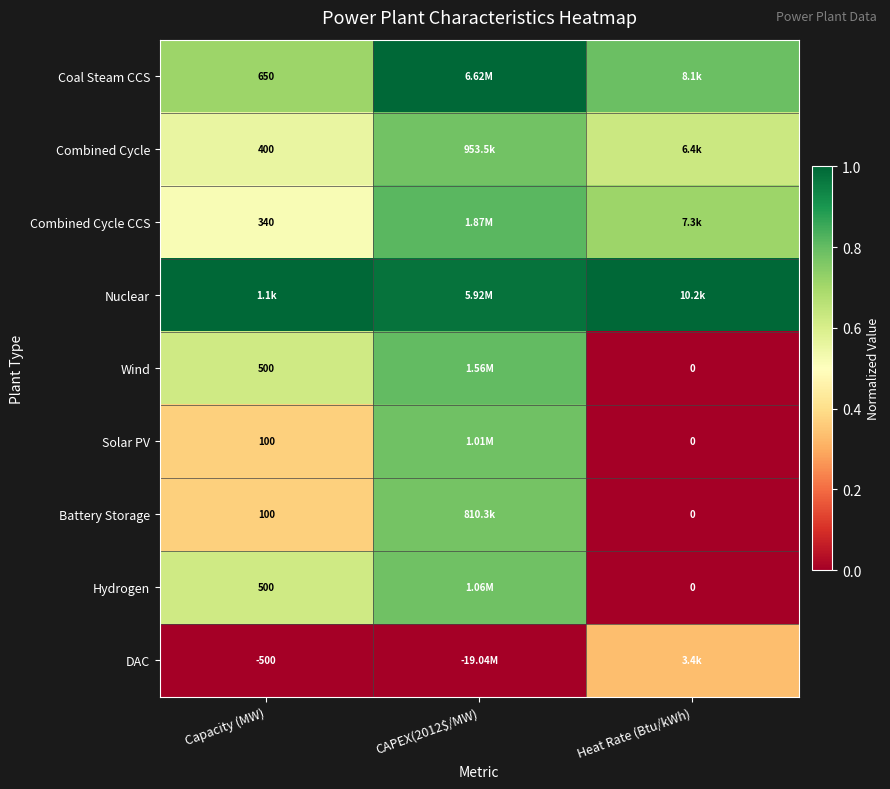

True or false: Battery Storage has a value of 1.1 at CAPEX(2012$/MW).

False